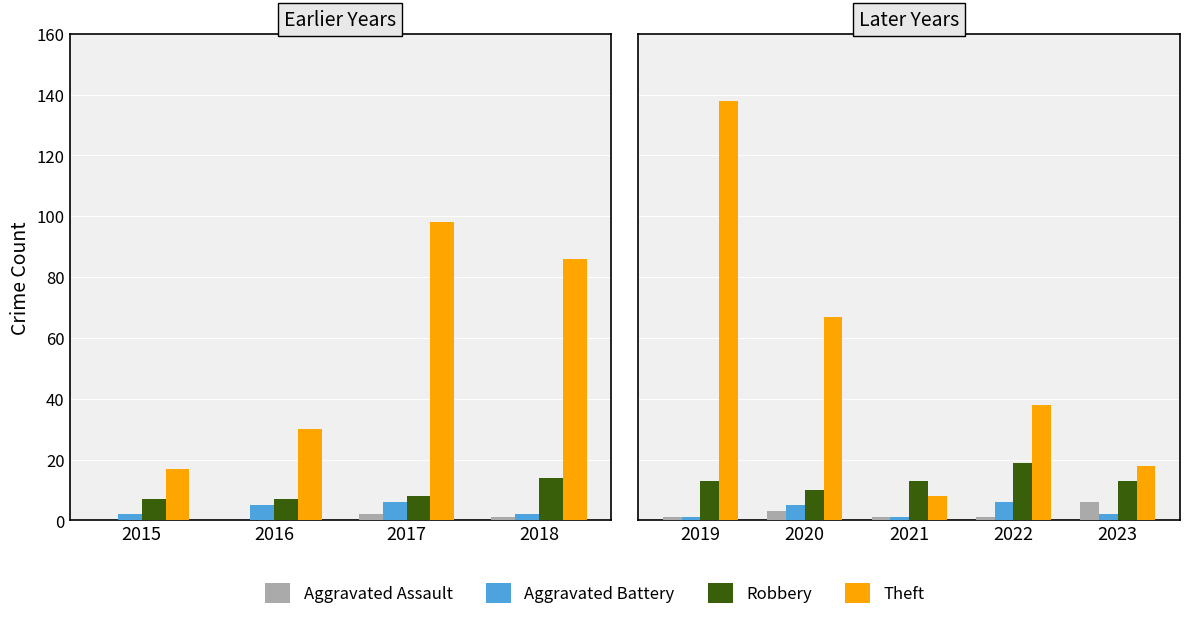

Is it true that Aggravated Battery equals 2 at 2023?

True